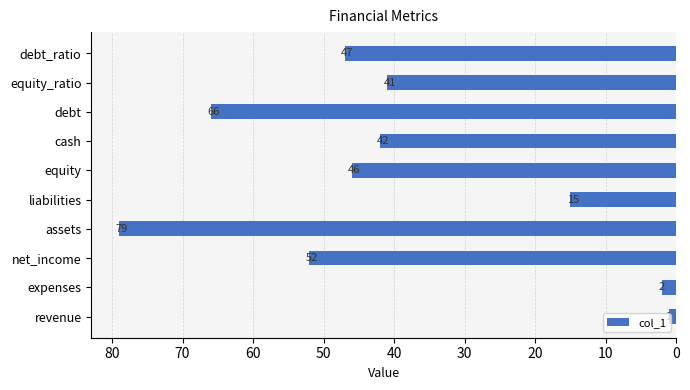

What is the approximate value at liabilities?

15